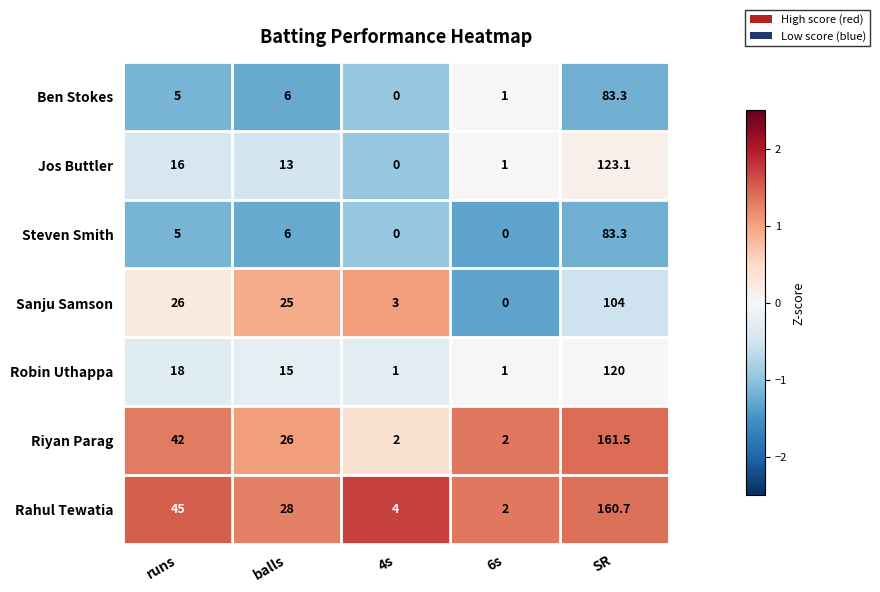

Is it true that Rahul Tewatia equals 45.0 at runs?

True